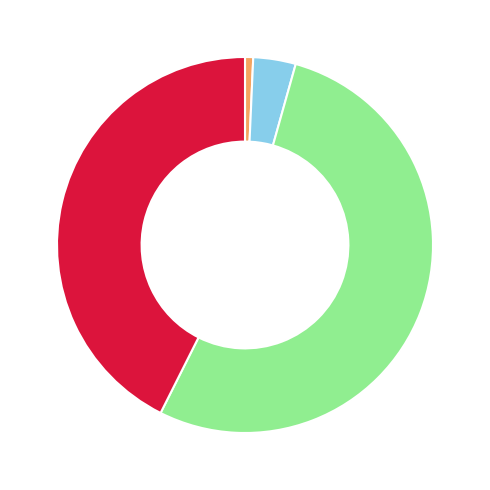

Is there any slice that represents more than half of the pie?

Yes